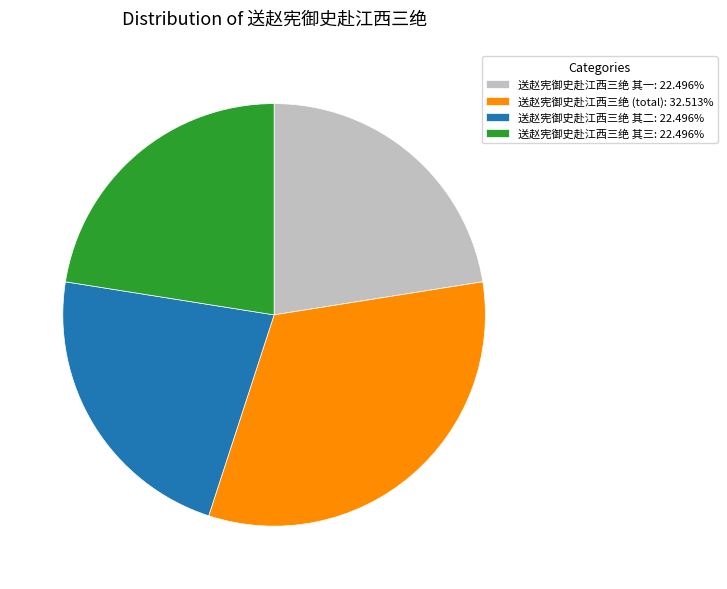

What is the ratio of the value at 送赵宪御史赴江西三绝 (total): 32.513% to the value at 送赵宪御史赴江西三绝 其一: 22.496%?

1.4